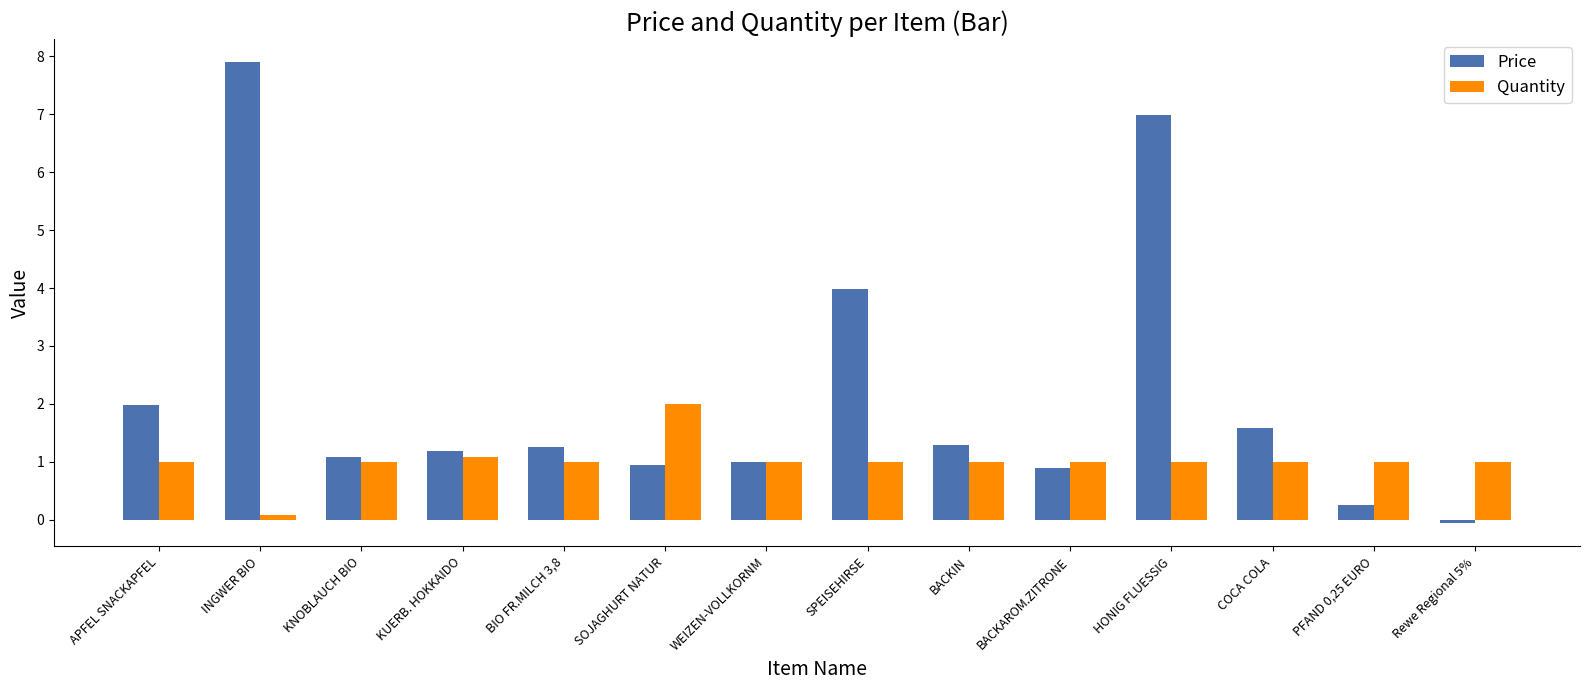

What is the sum of the Quantity values at HONIG FLUESSIG and KNOBLAUCH BIO?

2.0